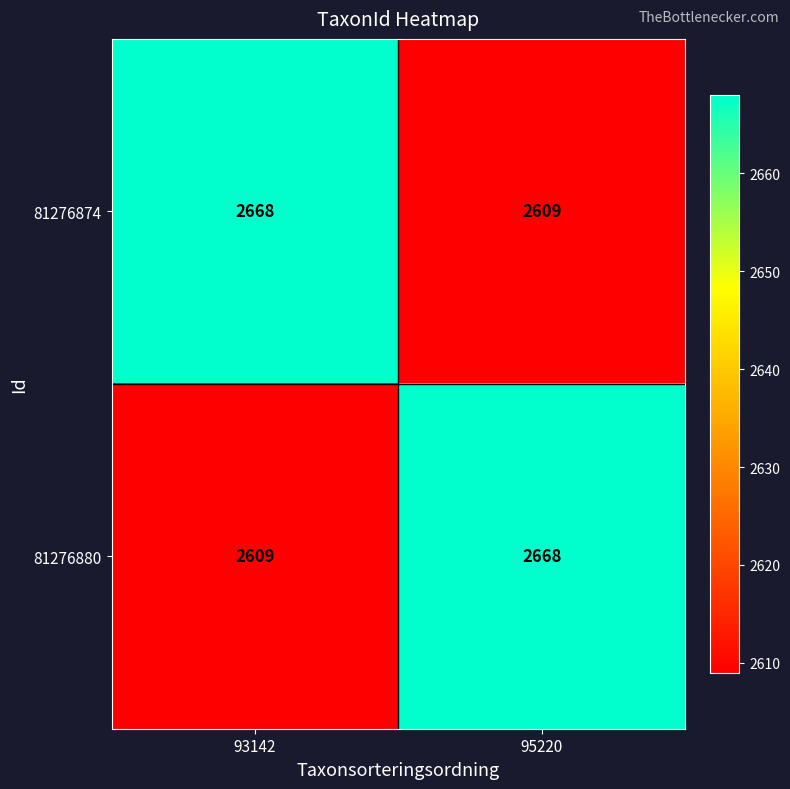

What is the total value across all series at 95220?

5277